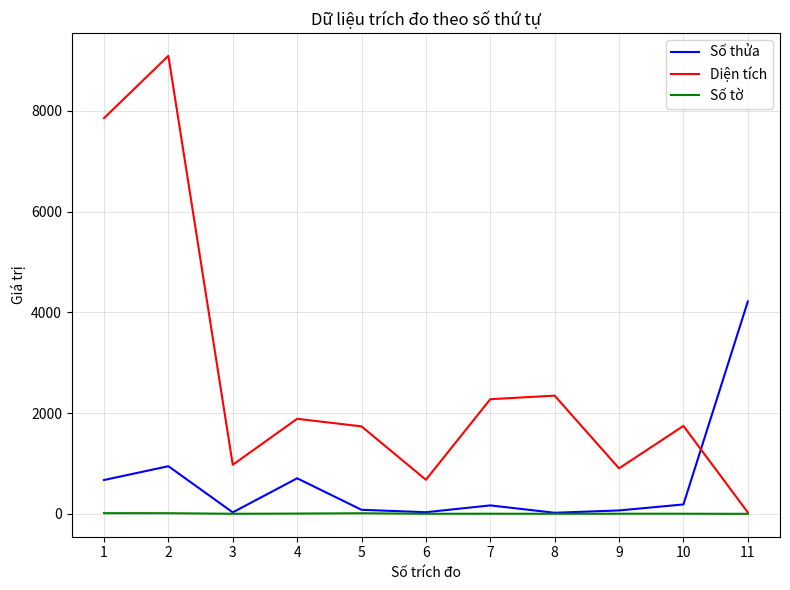

Which series has the widest spread of values?

Diện tích